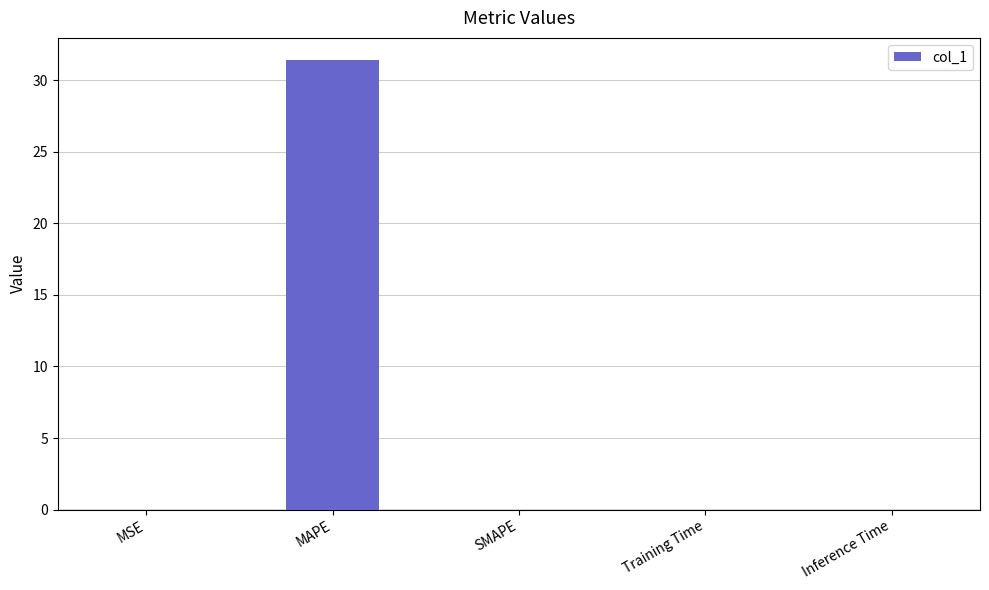

Which category has the highest value across all series?

MAPE